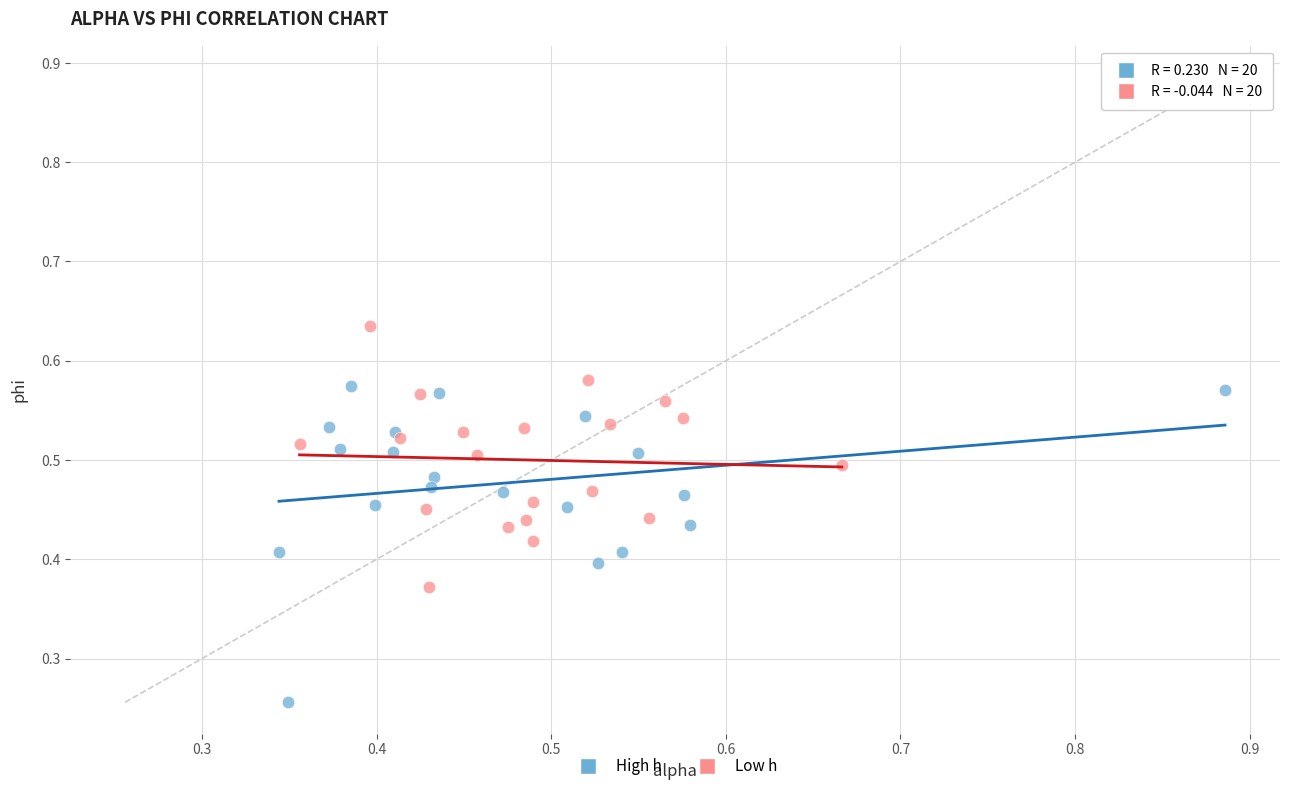

Which series contains the lowest Y value?

High h